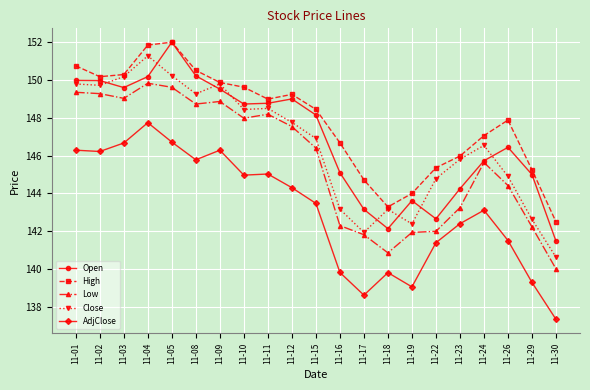

What is the difference between the highest and lowest values at 11-29?

6.0